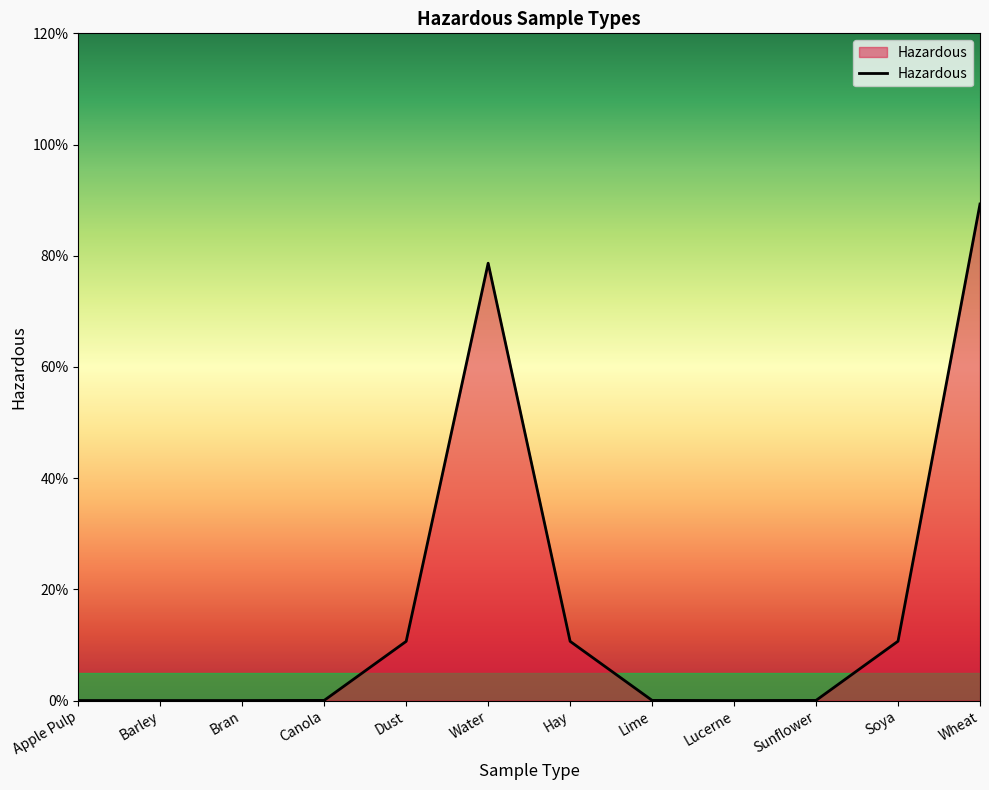

Is this an area chart (filled region under the line)?

Yes